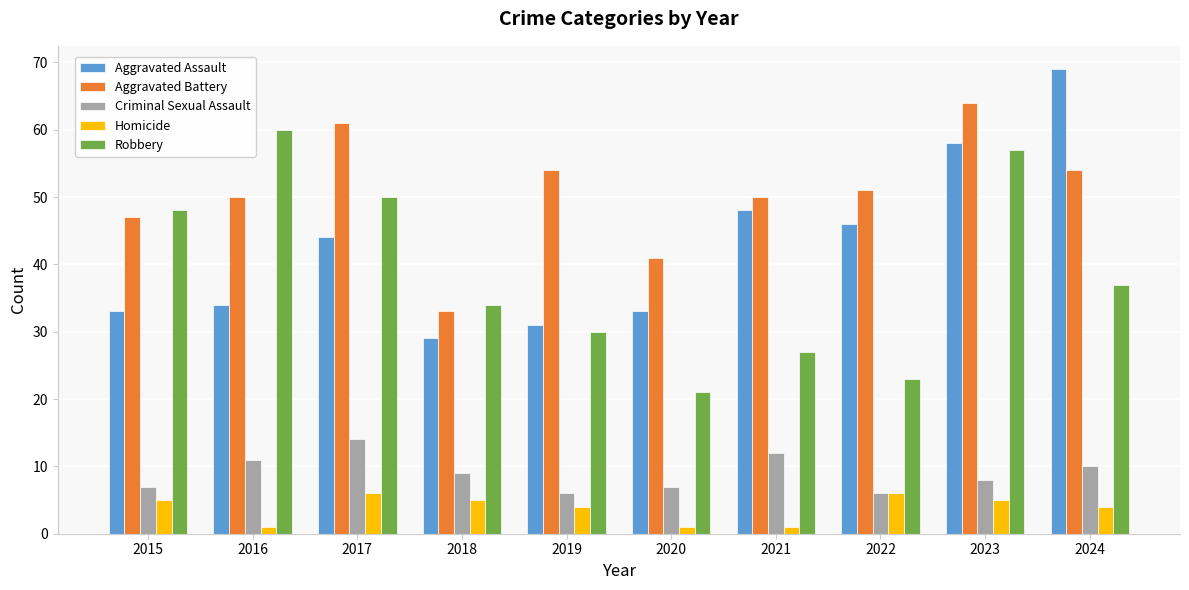

At how many categories does at least one series exceed 14?

10